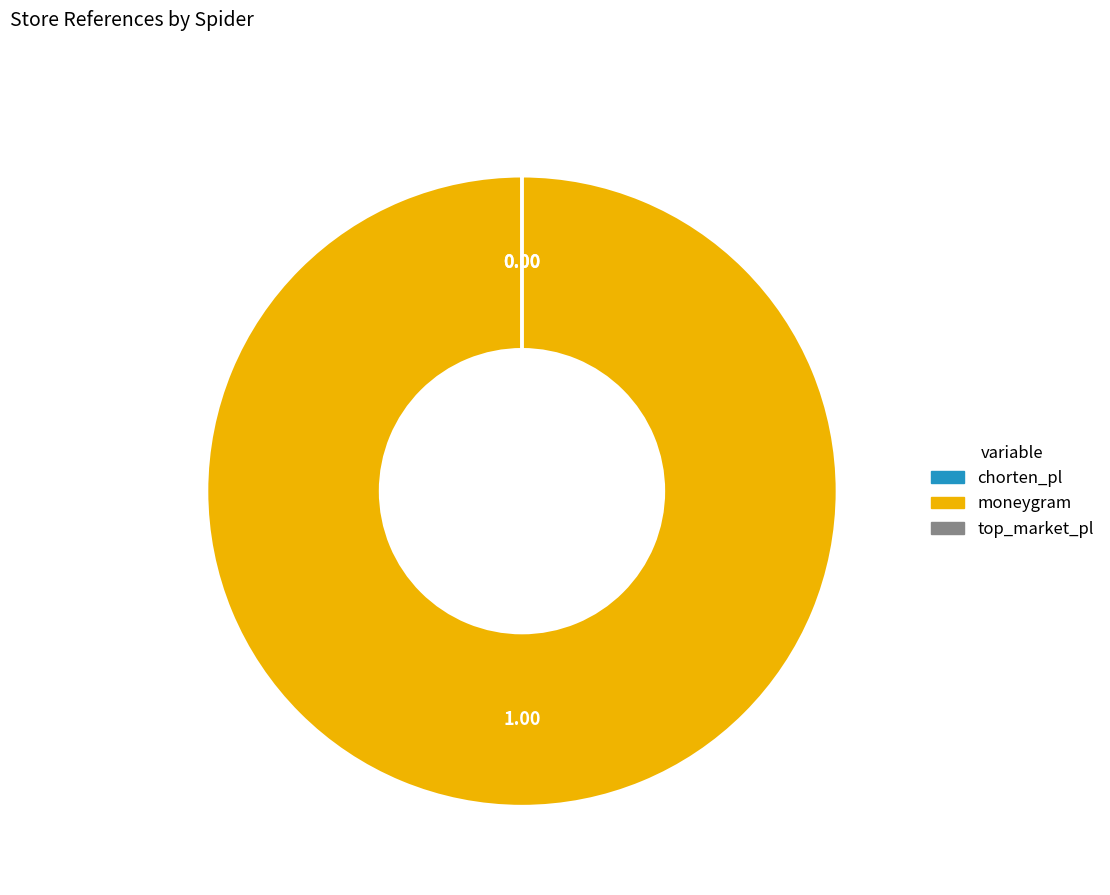

Which slice represents more than half of the pie?

moneygram